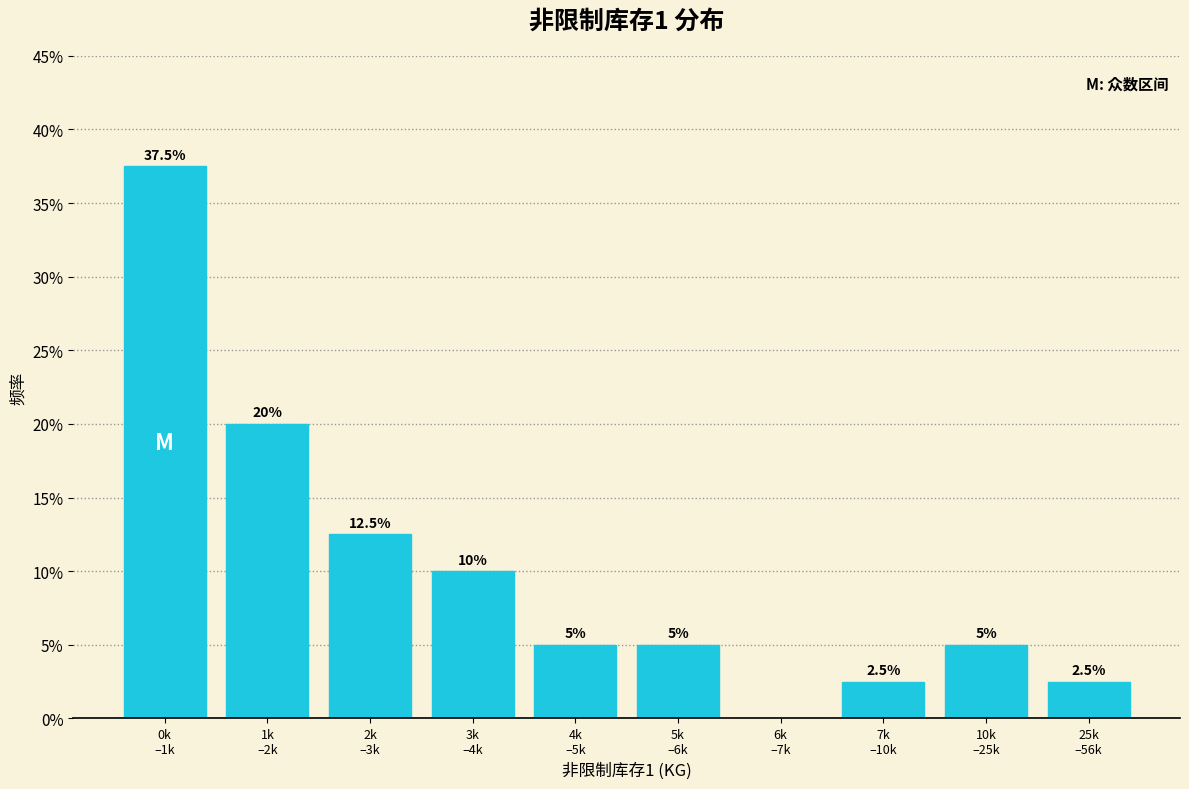

What is the greatest value displayed?

37.5